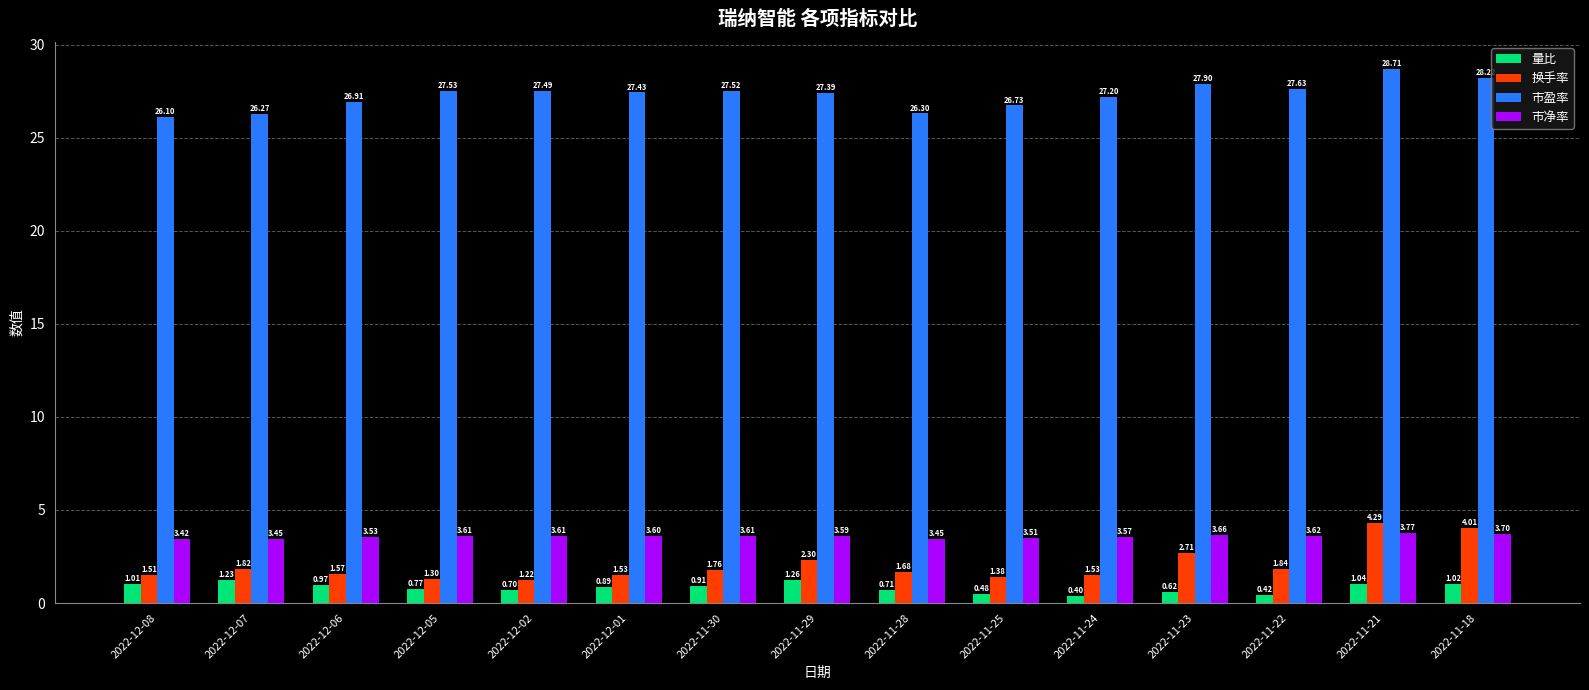

What is the minimum value shown in the chart?

0.4